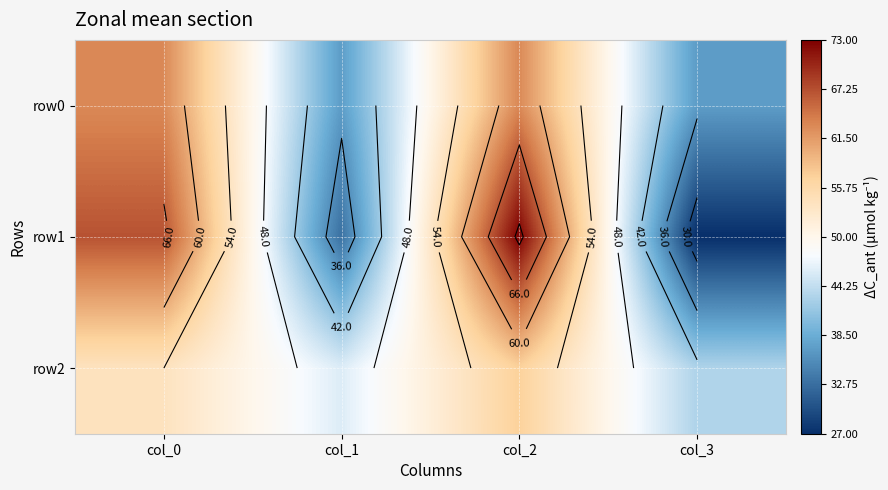

At which label is row2 closest to 50?

col_0